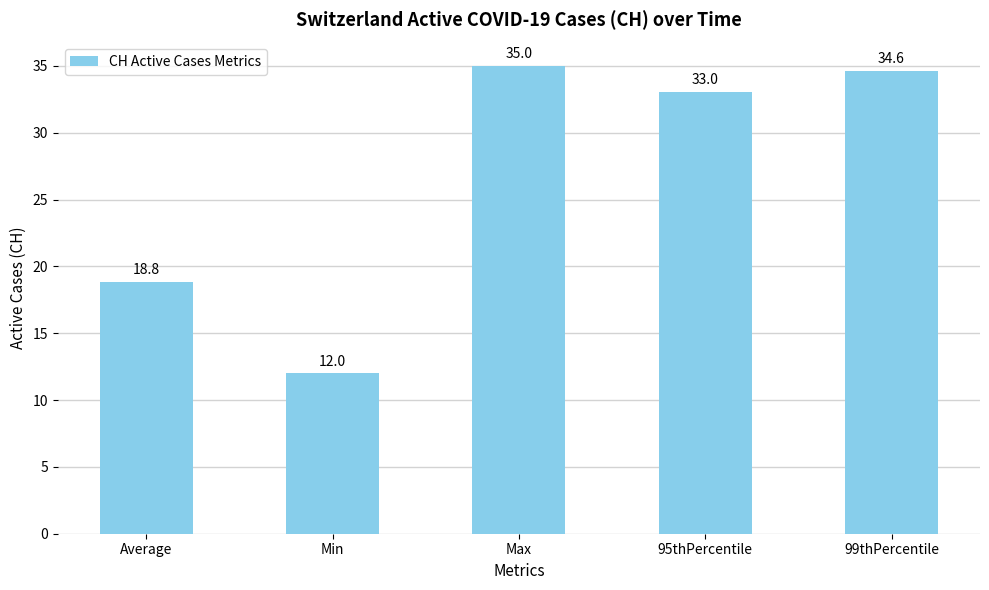

How many categories are shown in the chart?

5